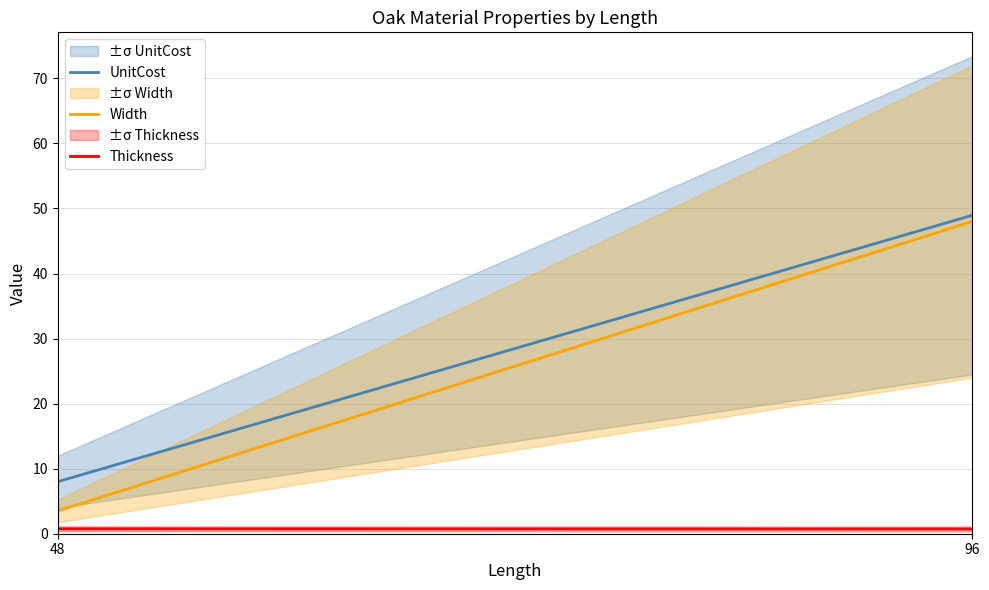

Read the Width value at 96.

48.0